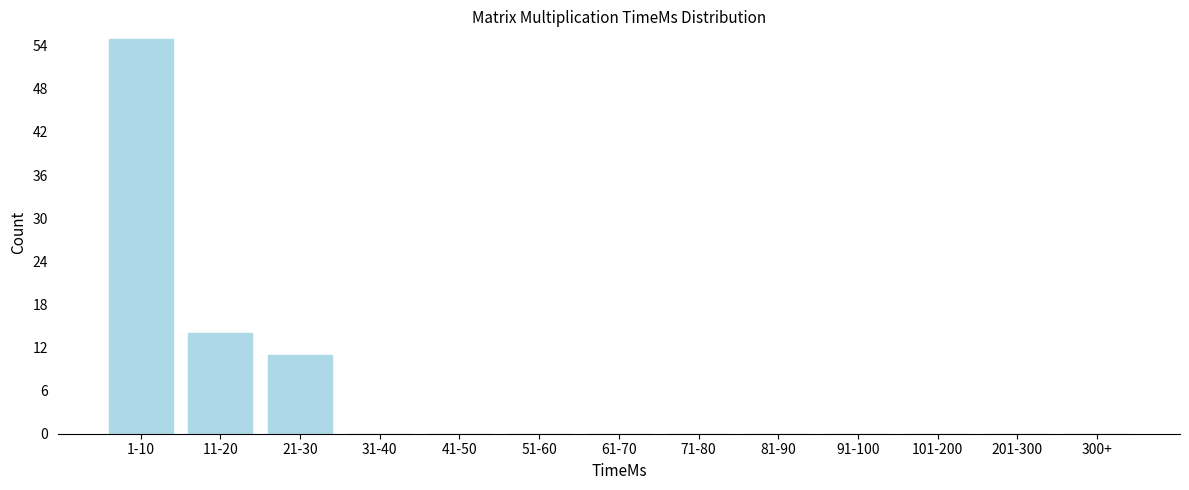

Reading left to right, transcribe all the data shown in this chart.

1-10=55	11-20=14	21-30=11	31-40=0	41-50=0	51-60=0	61-70=0	71-80=0	81-90=0	91-100=0	101-200=0	201-300=0	300+=0